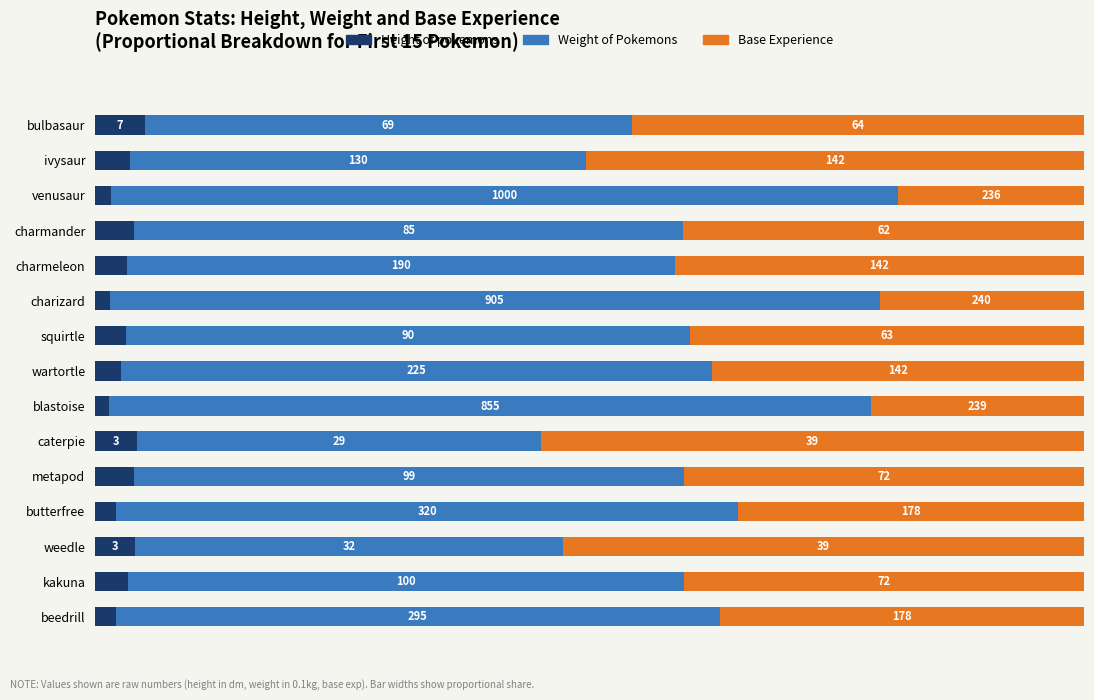

What are all the series names shown in the legend?

Height of pokemons, Weight of Pokemons, Base Experience